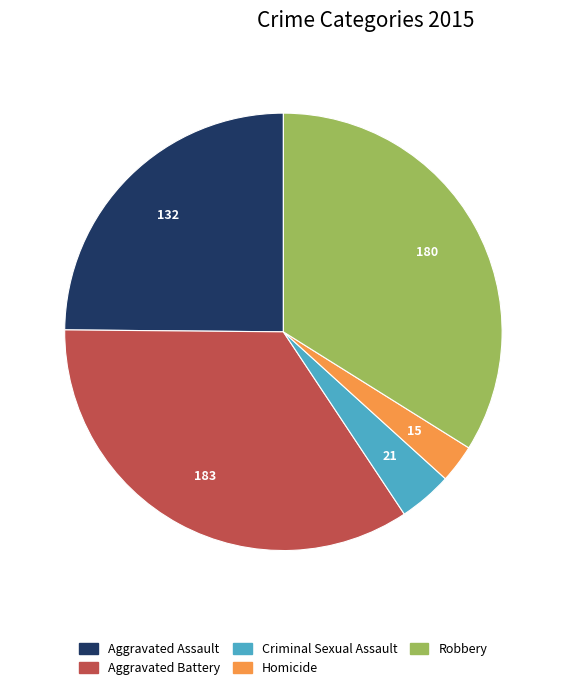

Which category has the biggest portion of the pie?

Aggravated Battery